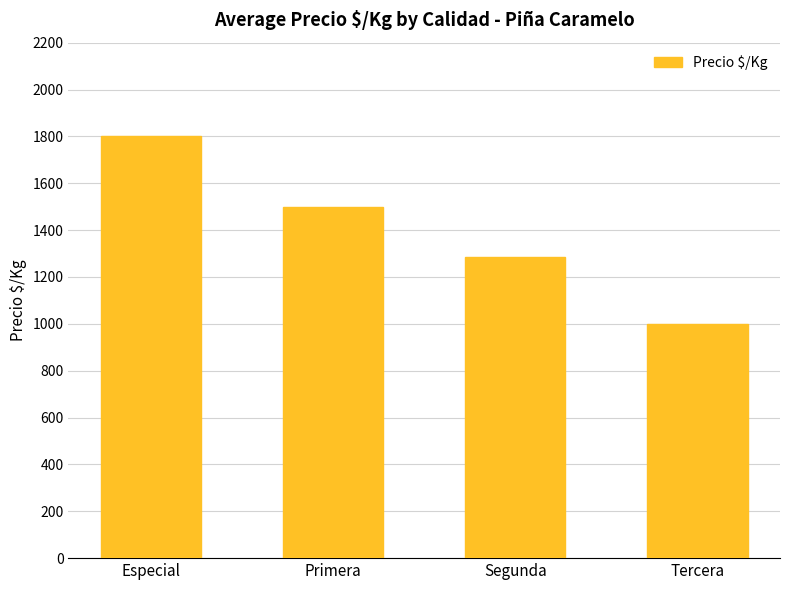

What is the sum of all values?

5586